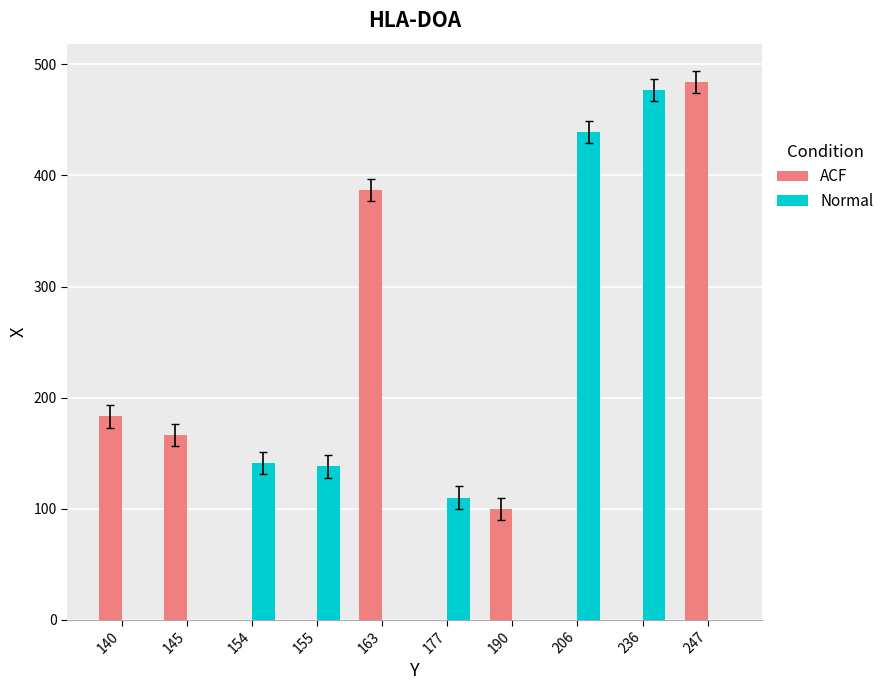

Between 140 and 190, which series saw the biggest shift?

ACF